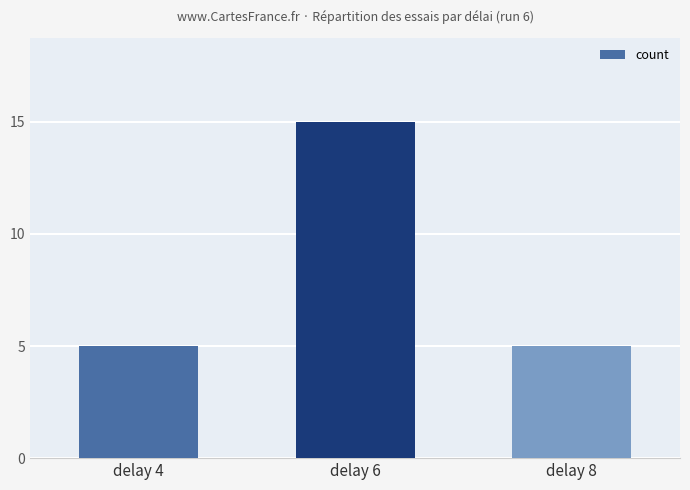

What is the value of the 1st bar from the left?

5